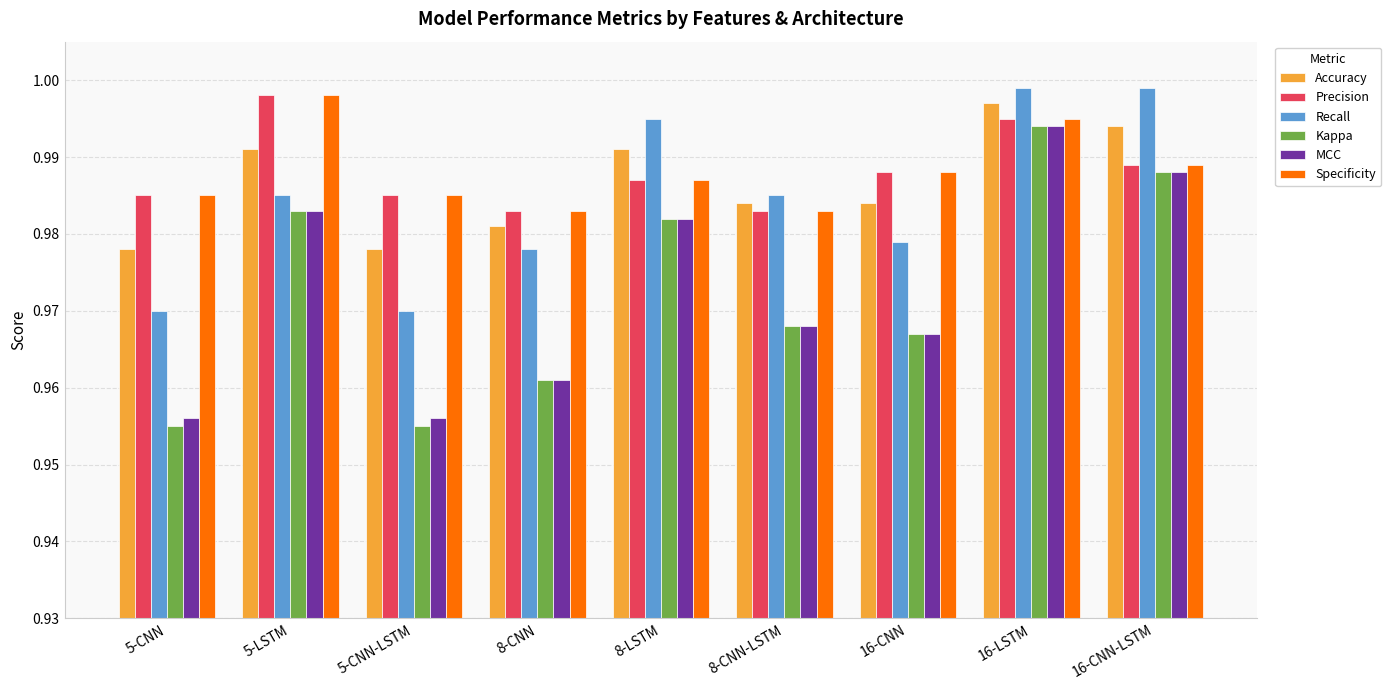

What position from the right is 16-LSTM?

2